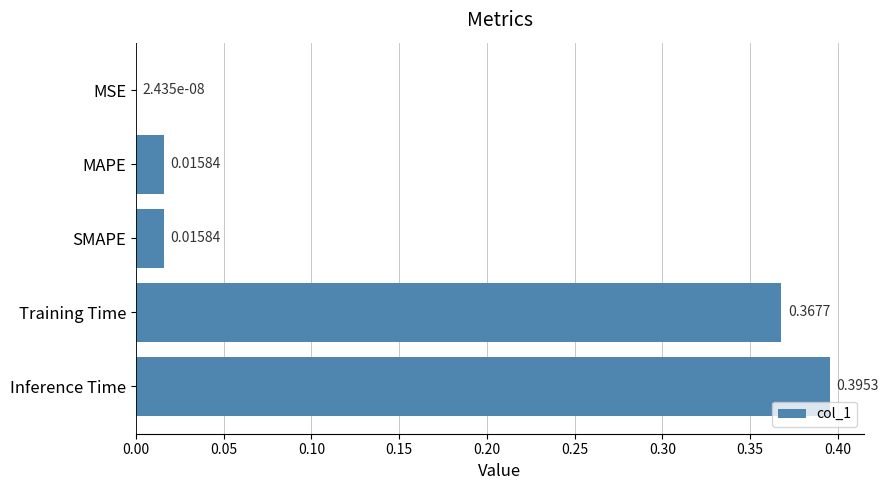

Between Inference Time and MSE, which is larger?

Inference Time